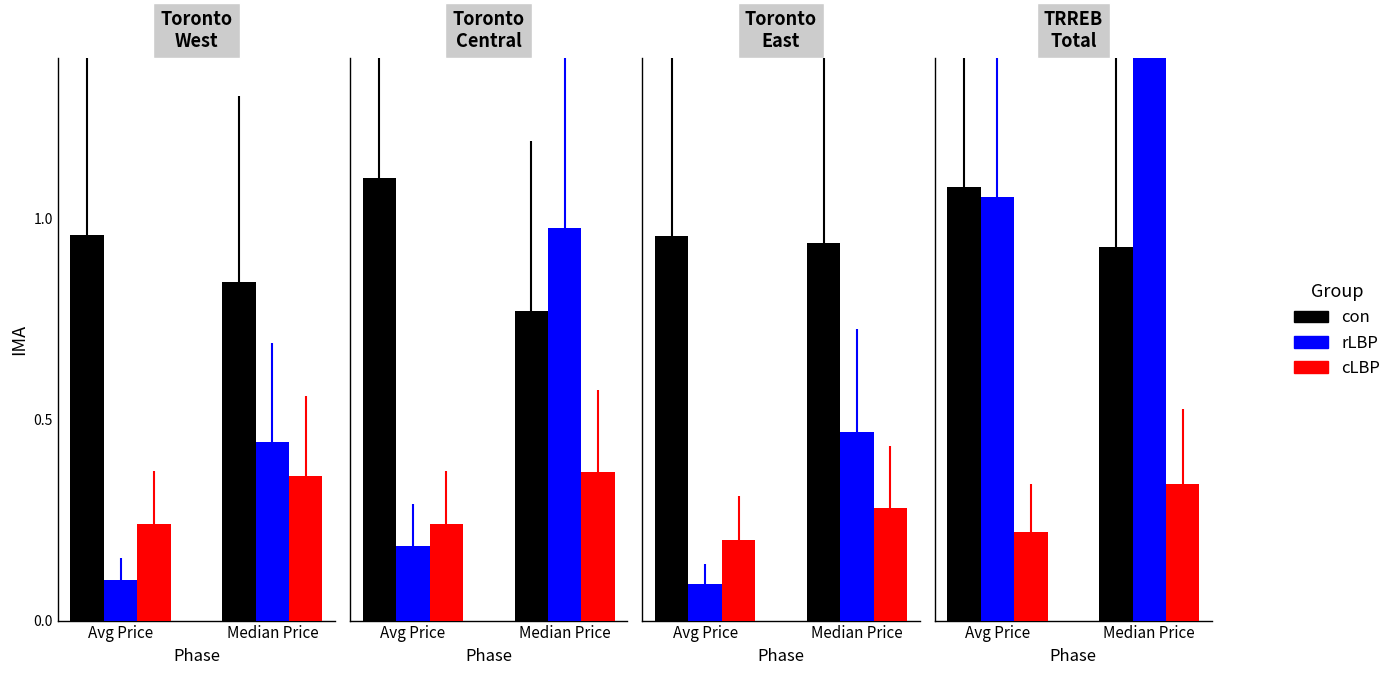

What is the label of the 2nd bar from the right?

Avg Price